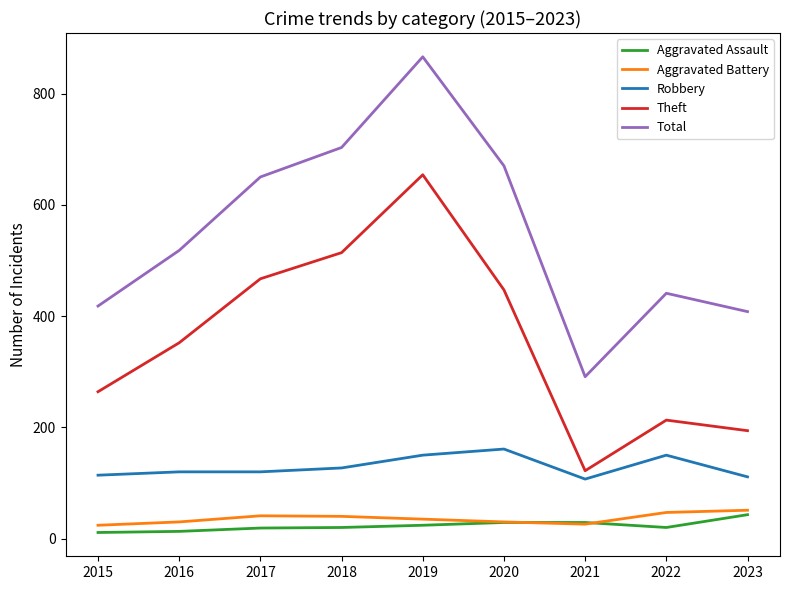

How many lines are shown in the chart?

5